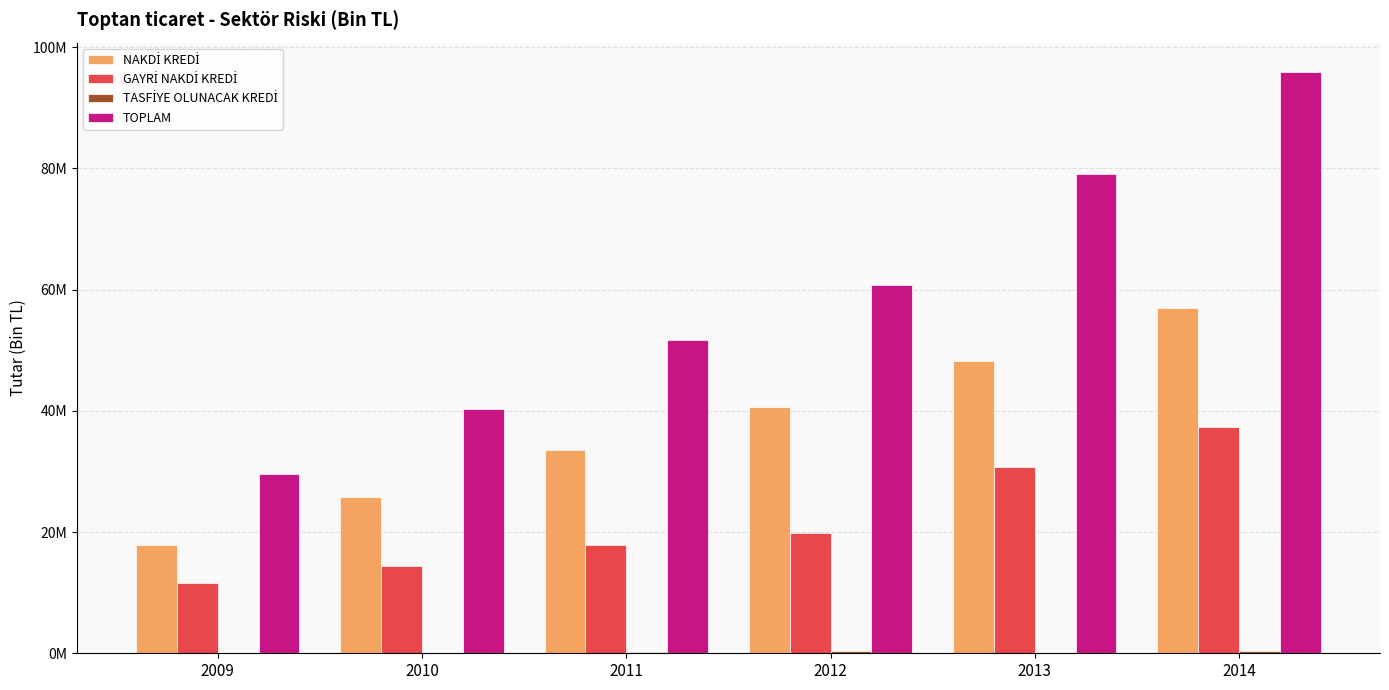

True or false: TASFİYE OLUNACAK KREDİ has a value of 354953.3 at 2014.

True